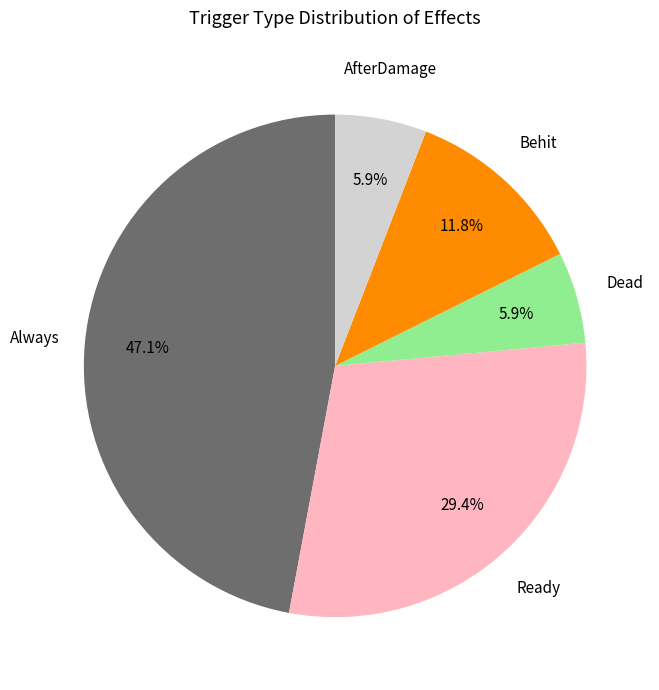

Is there a majority slice in this chart?

No